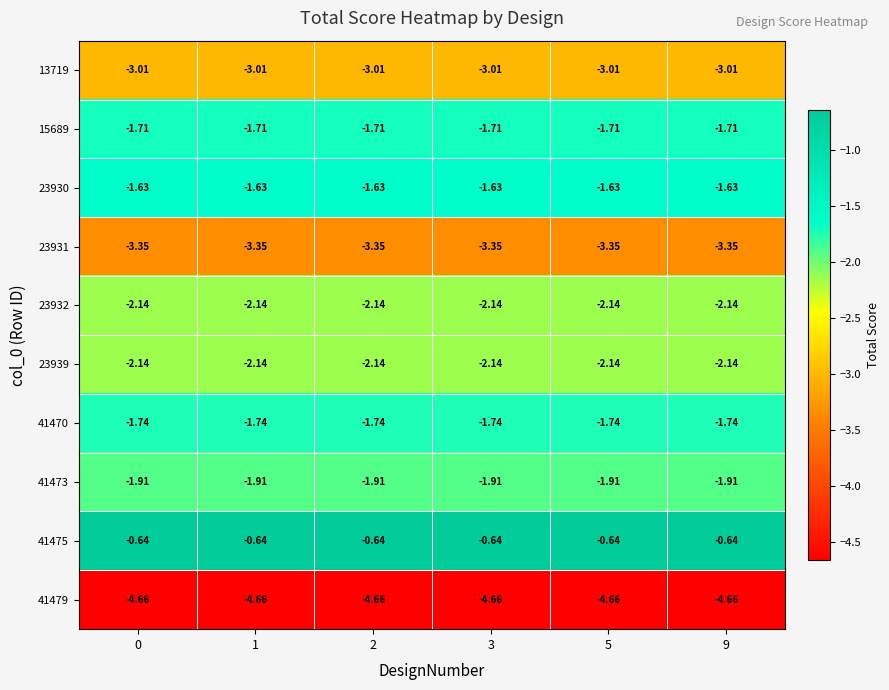

How many distinct data groups are displayed?

10